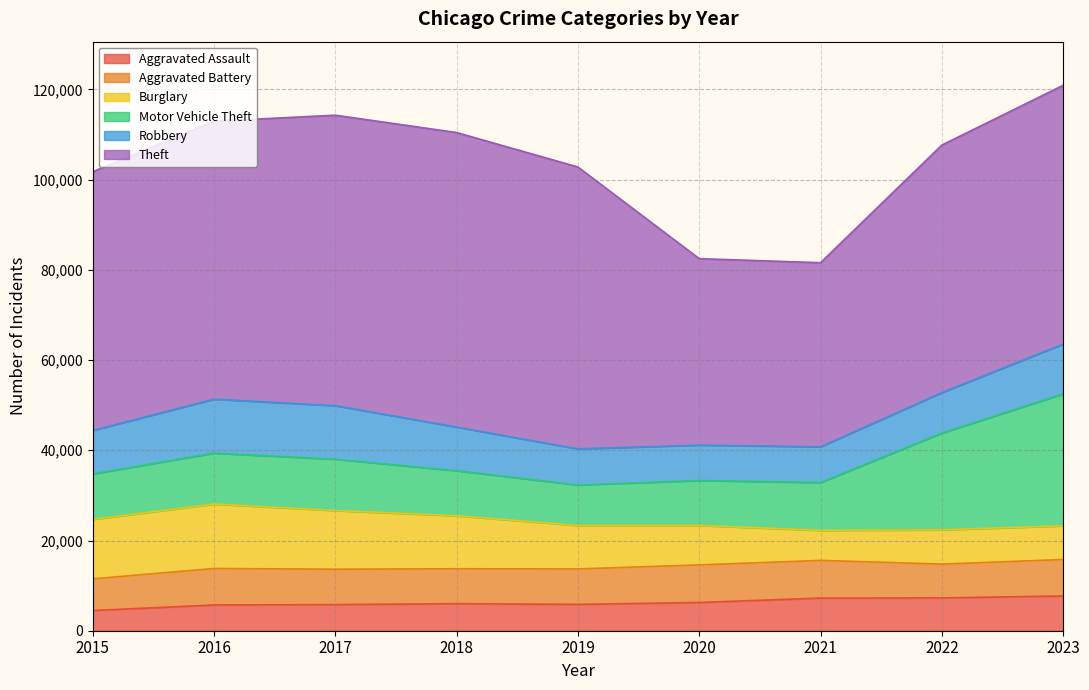

Rank the series at 2015 from highest to lowest value.

Theft, Burglary, Motor Vehicle Theft, Robbery, Aggravated Battery, Aggravated Assault